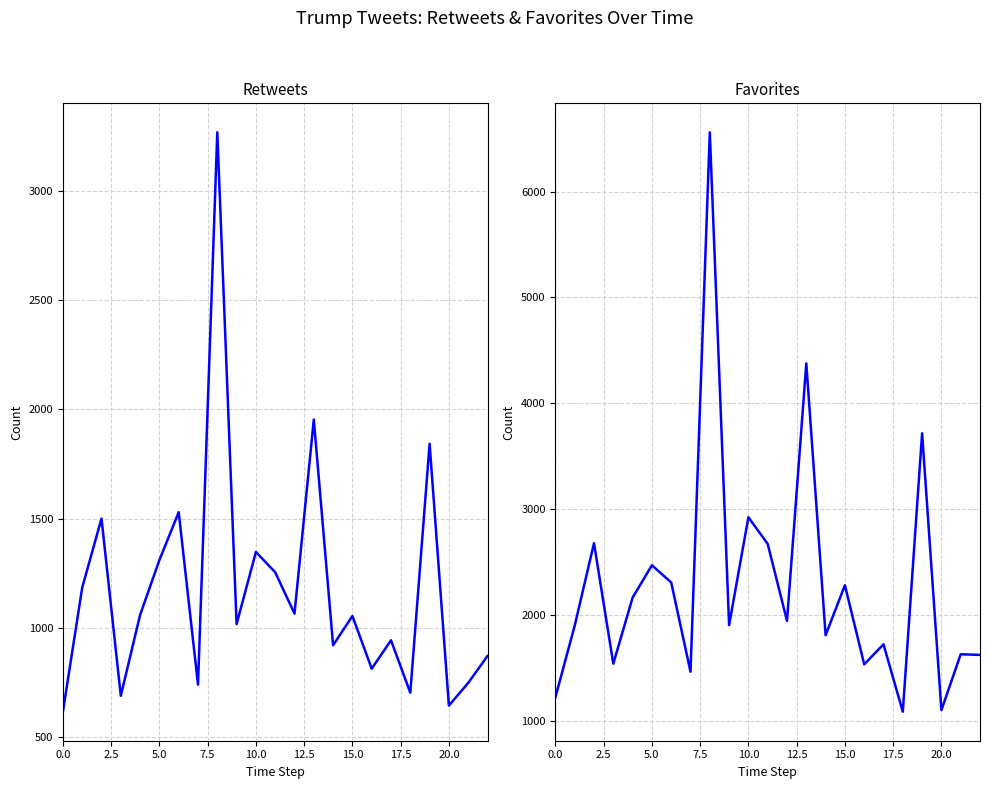

What is the difference between the retweets values at 13 and 14?

1033